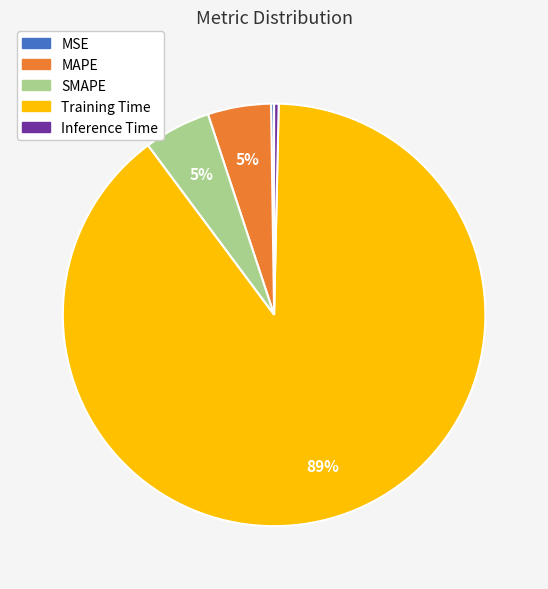

Is it true that SMAPE is 5% of the pie?

True